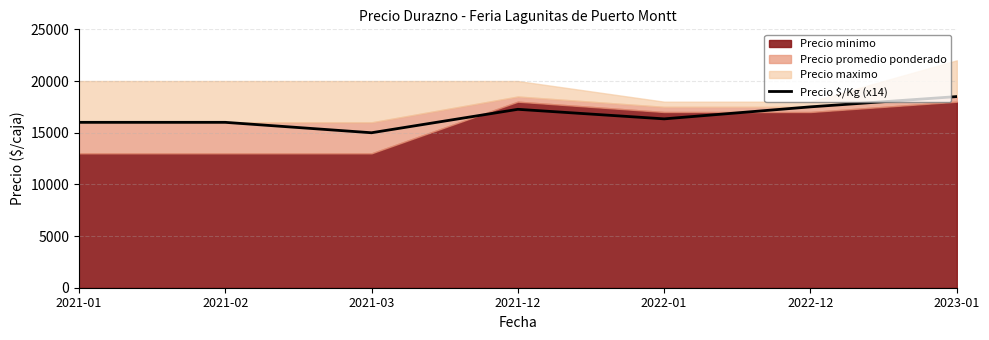

At which category does the data reach its first local peak?

2021-12